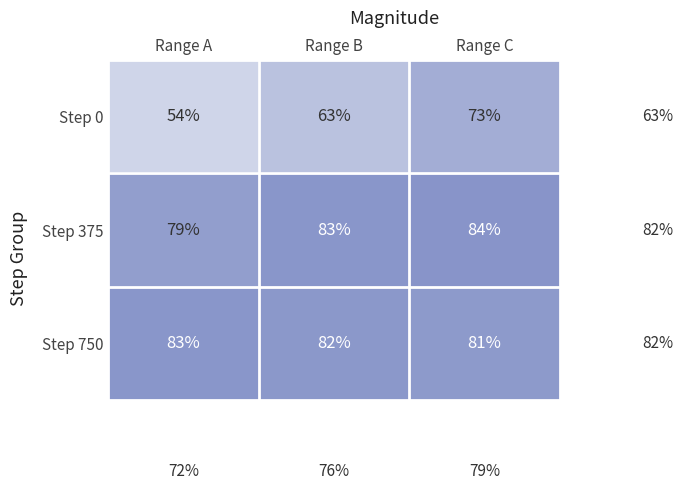

True or false: Step 0 has a value of 63 at Range B.

True